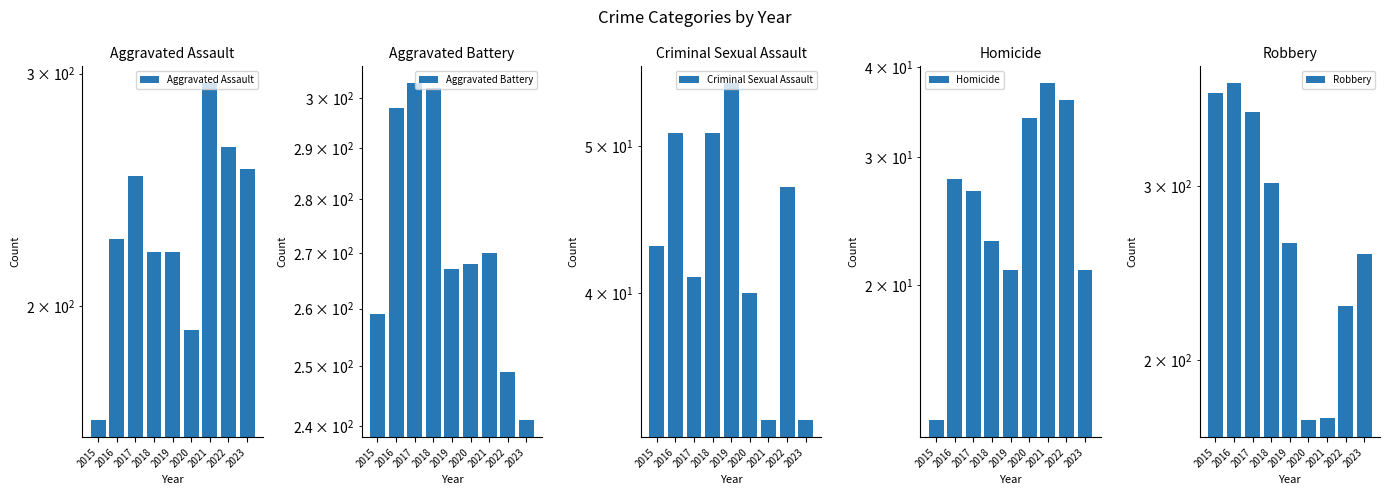

At how many categories does at least one series exceed 270?

5